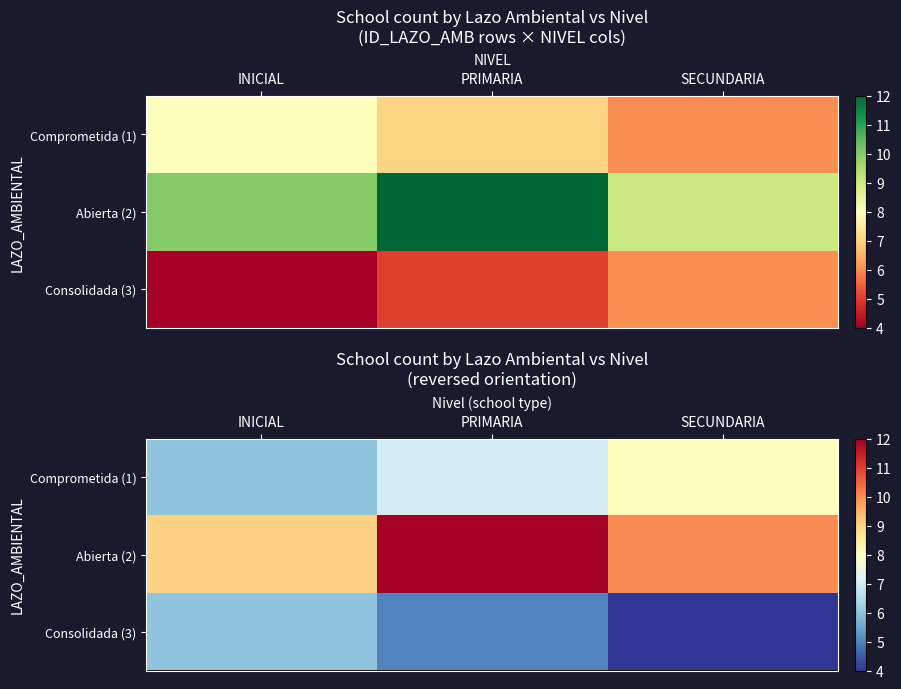

The value of Consolidada (3) at SECUNDARIA is 6. True or false?

False